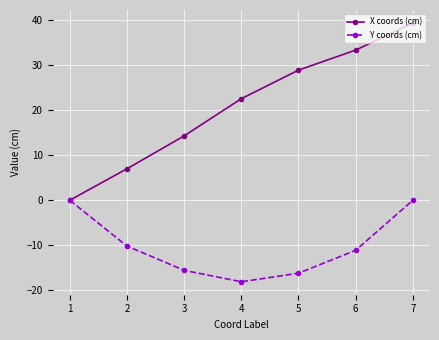

Where is X coords (cm) nearest to the value 19?

4